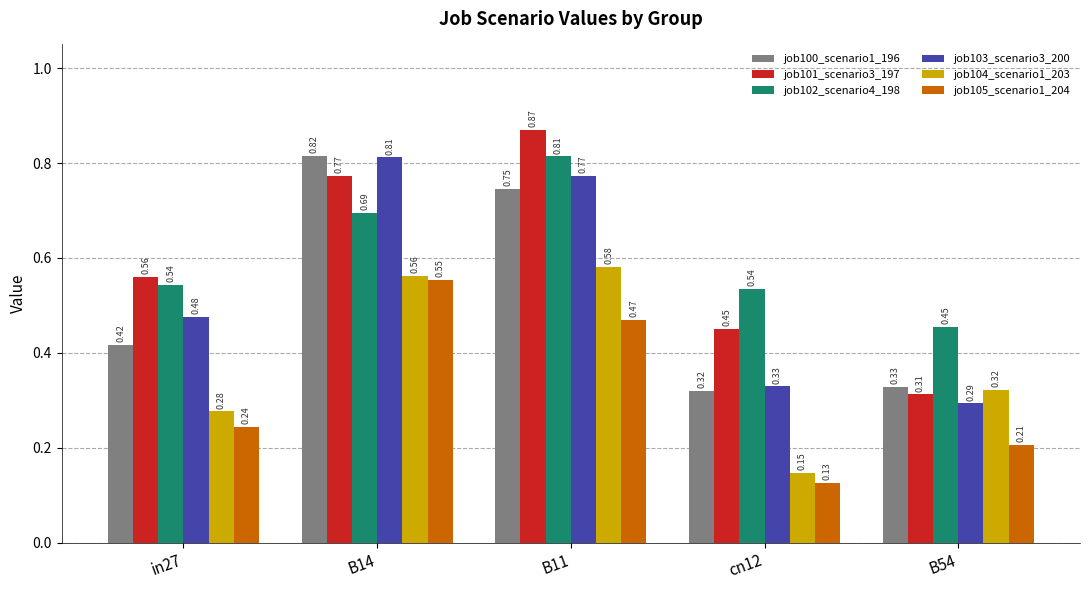

What are all the series names shown in the legend?

job100_scenario1_196, job101_scenario3_197, job102_scenario4_198, job103_scenario3_200, job104_scenario1_203, job105_scenario1_204